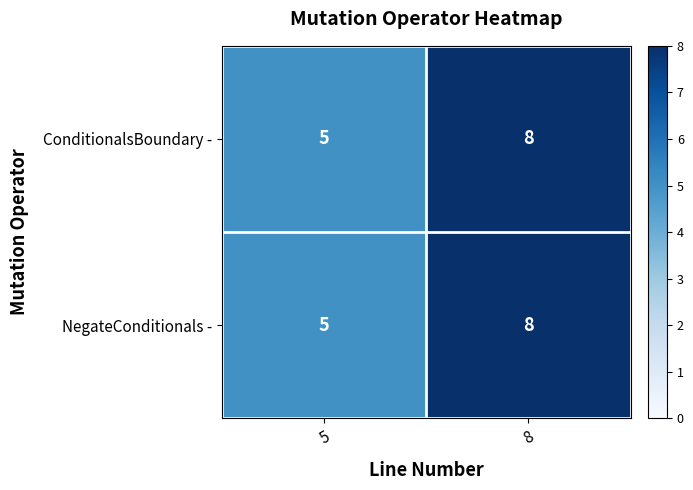

List the labels in order of NegateConditionals - value, smallest first.

5, 8